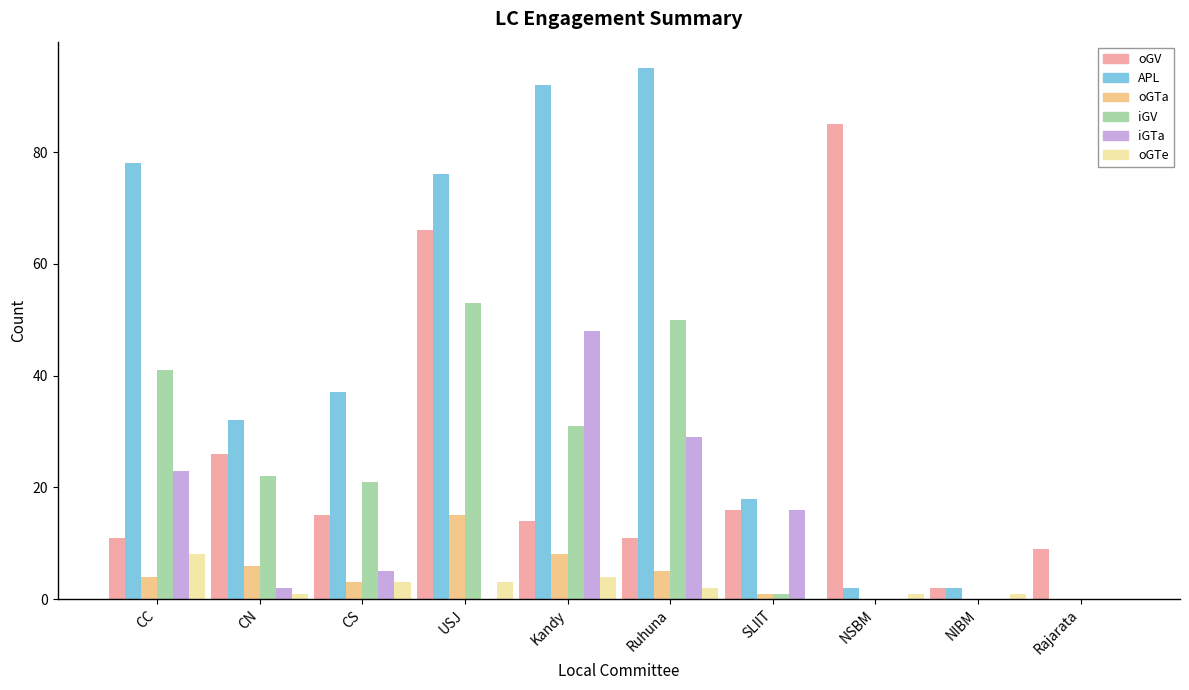

Are the bars horizontal?

No